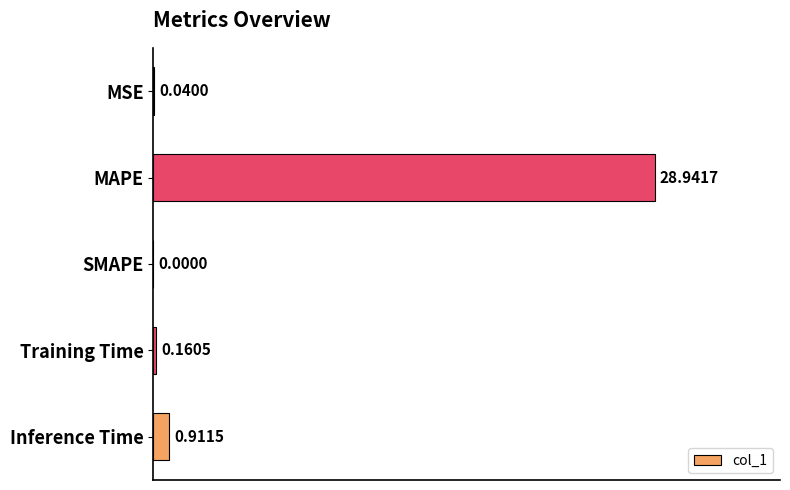

Between SMAPE and Training Time, which is larger?

Training Time